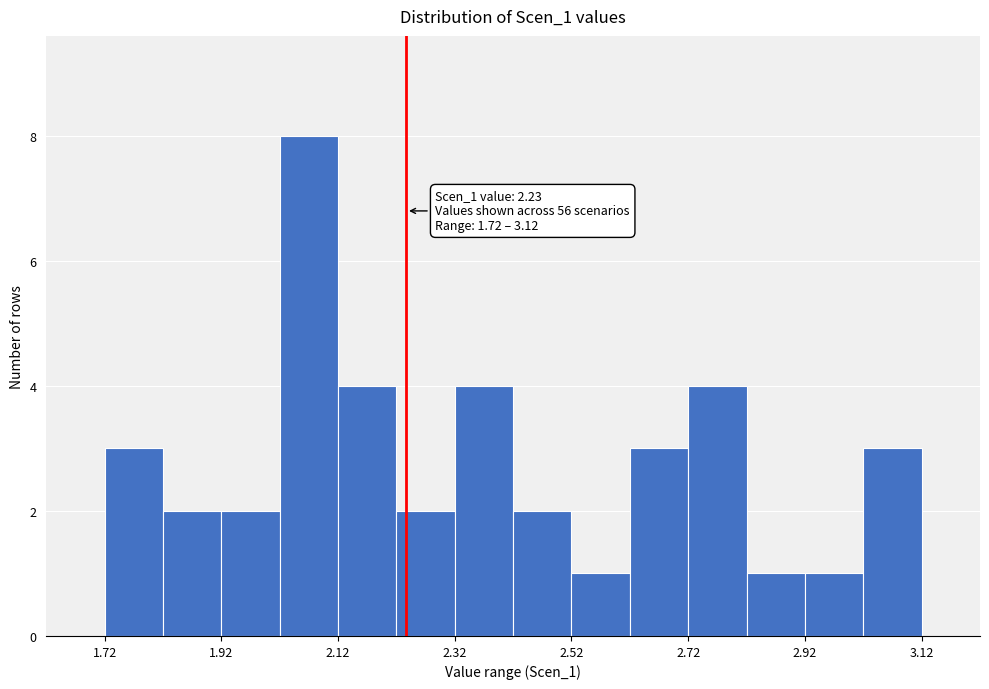

Which range on the x-axis has the tallest bar?

2.02 to 2.12